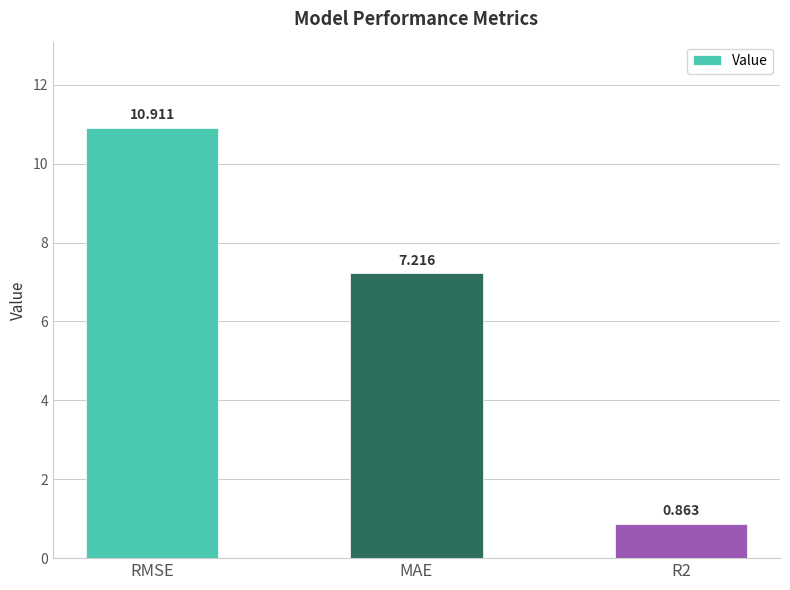

What is the label of the 3rd bar from the right?

RMSE